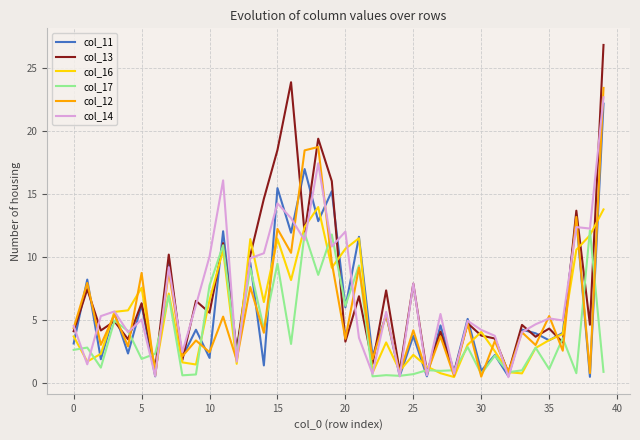

What is the sum of all col_13 values?

291.1